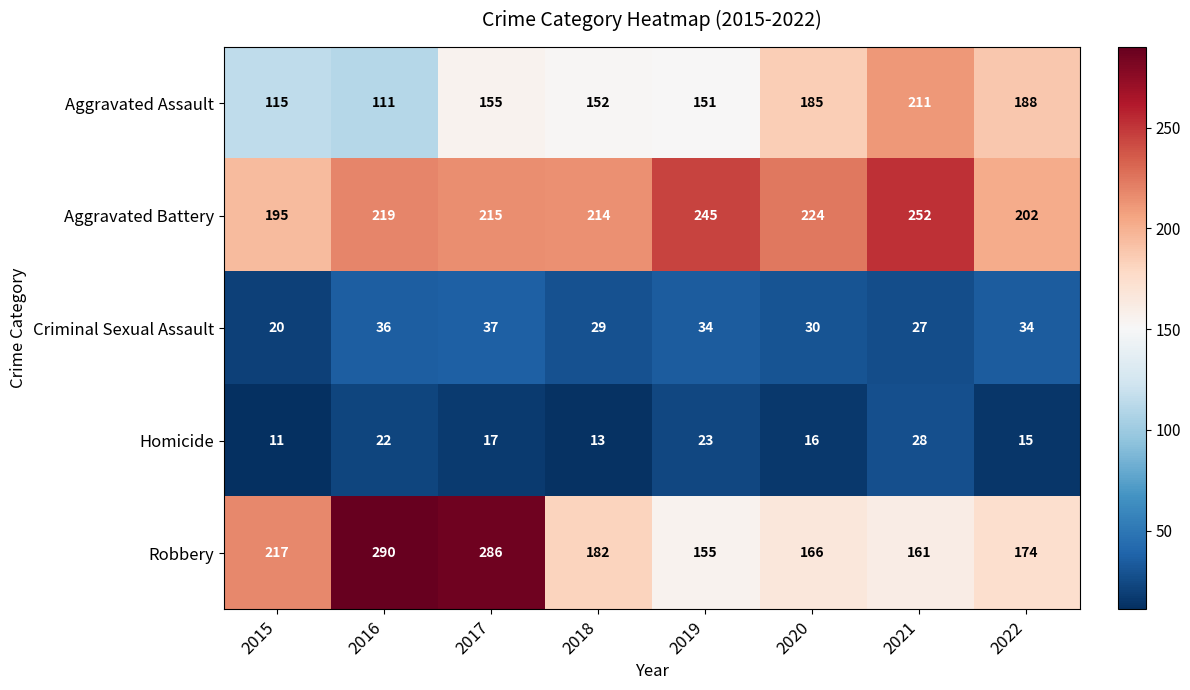

Where does the Homicide series first go above 17?

2016